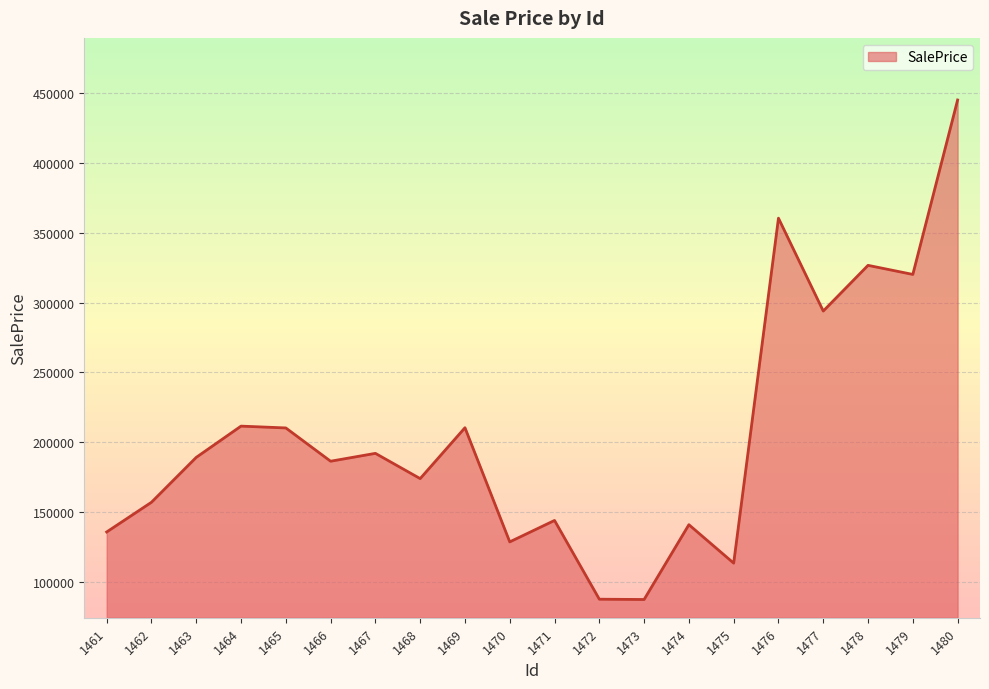

Is it true that the value at 1467 is 314279.0?

False